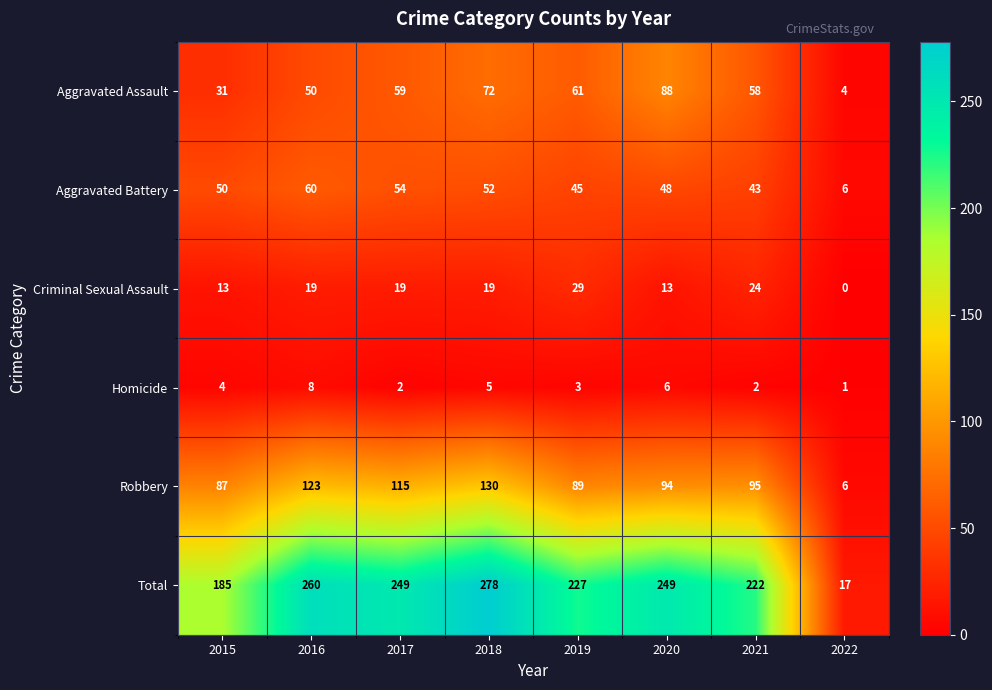

At which label does Robbery first exceed 95?

2016